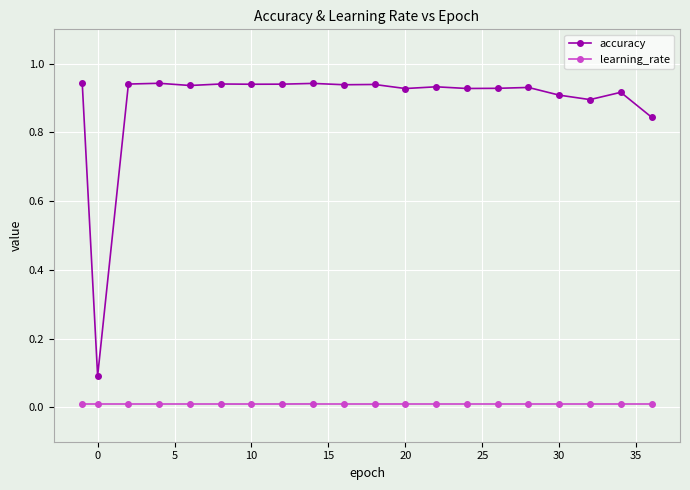

True or false: accuracy and learning_rate cross at least once.

False